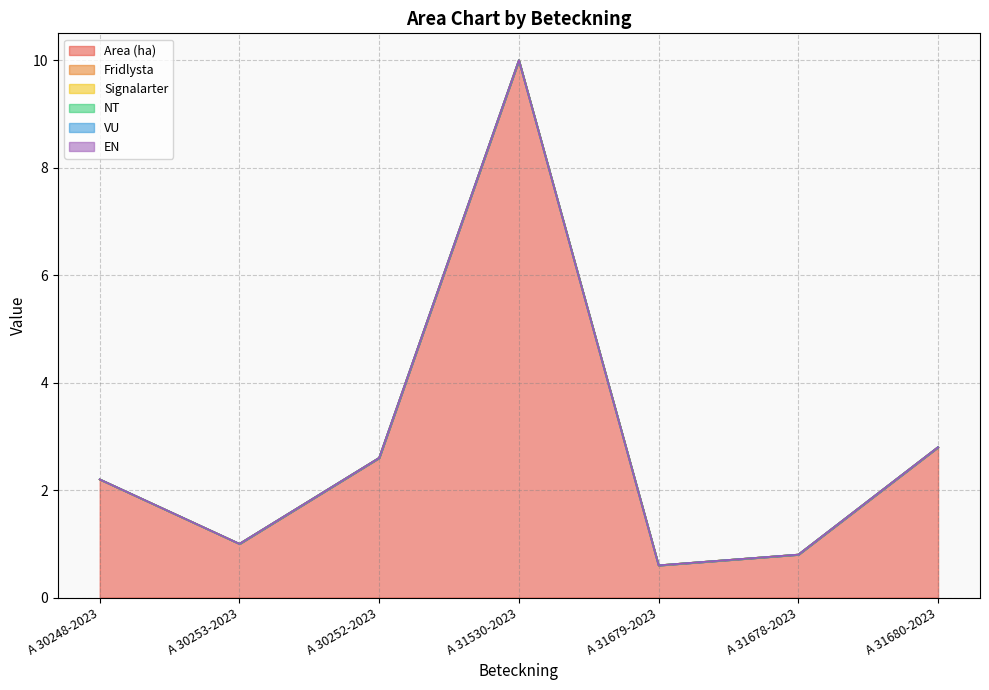

True or false: Area (ha) has more than 2 interior local peaks.

False